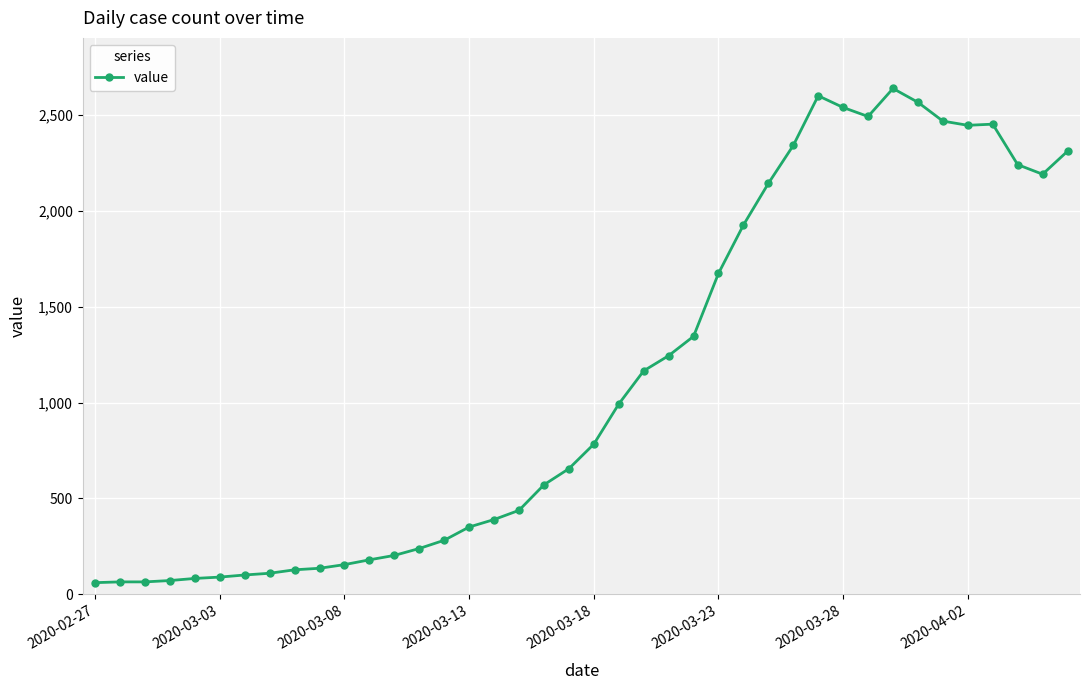

Does the chart display data point markers on the line(s)?

Yes